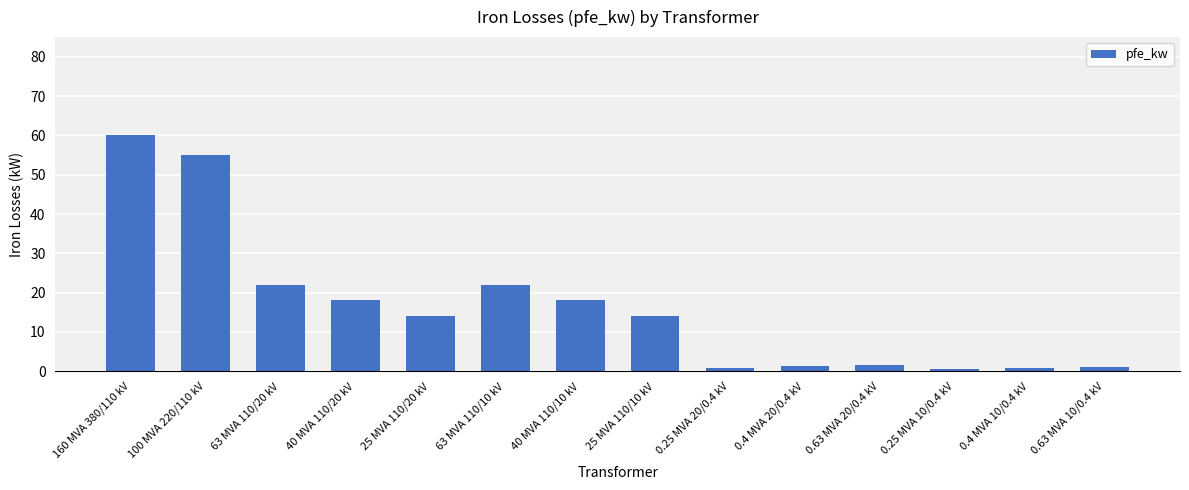

What is the minimum value shown in the chart?

0.6